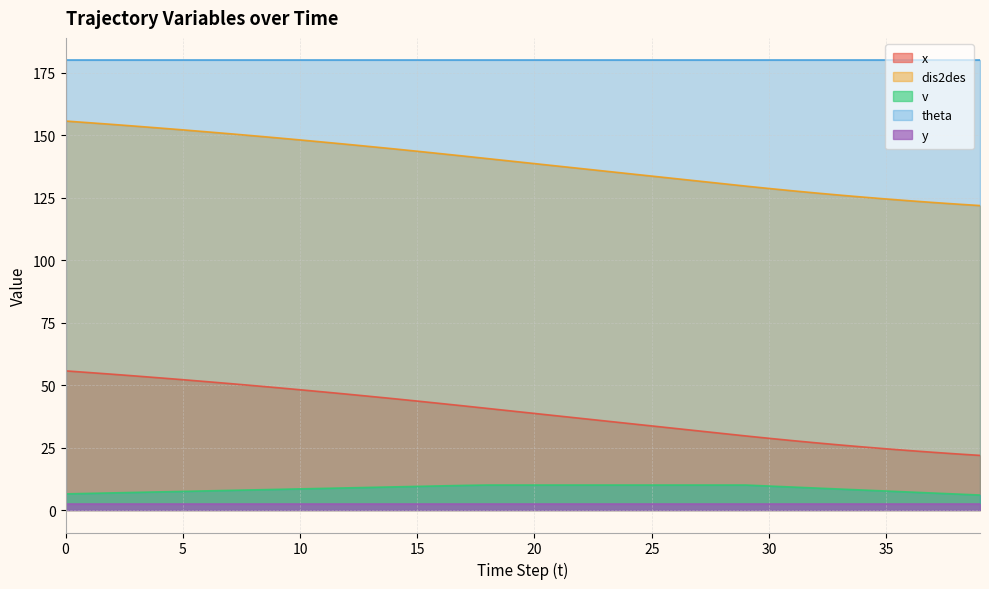

Is the value of v at 31 greater than the value of x at 19?

No